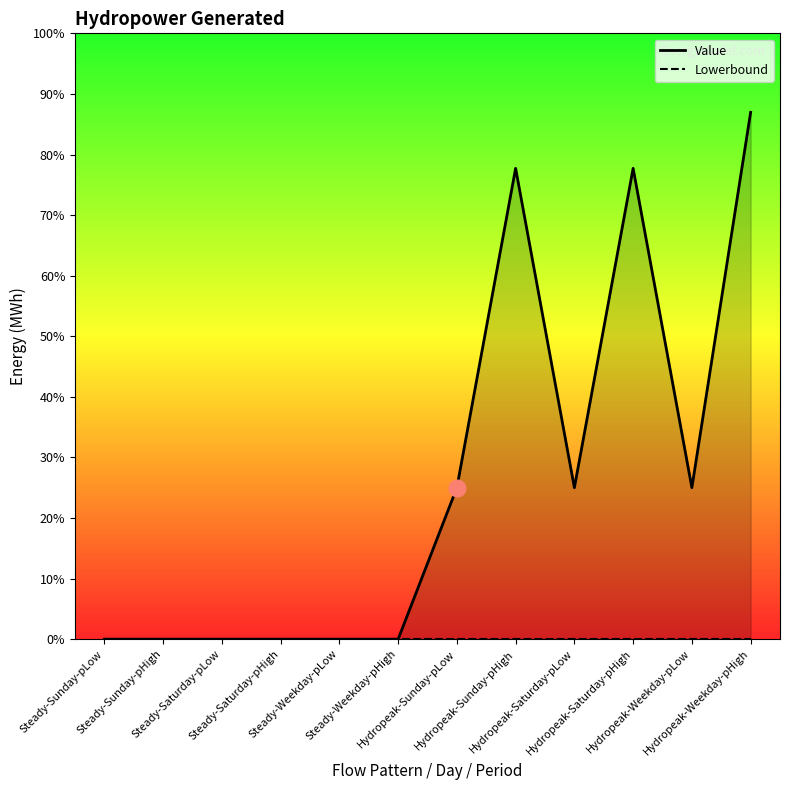

List the labels in order of value, largest first.

Hydropeak-Weekday-pHigh, Hydropeak-Sunday-pHigh, Hydropeak-Saturday-pHigh, Hydropeak-Sunday-pLow, Hydropeak-Saturday-pLow, Hydropeak-Weekday-pLow, Steady-Sunday-pLow, Steady-Sunday-pHigh, Steady-Saturday-pLow, Steady-Saturday-pHigh, Steady-Weekday-pLow, Steady-Weekday-pHigh